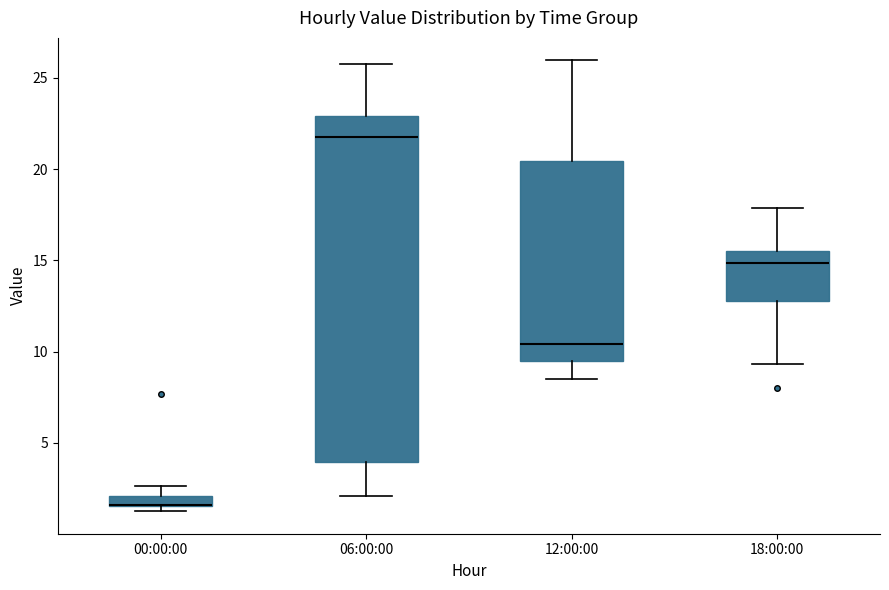

Where does the median line of the box for 12:00:00 sit on the y-axis? The values are not printed on the chart, so give them approximately, as read against the axis.

10.5